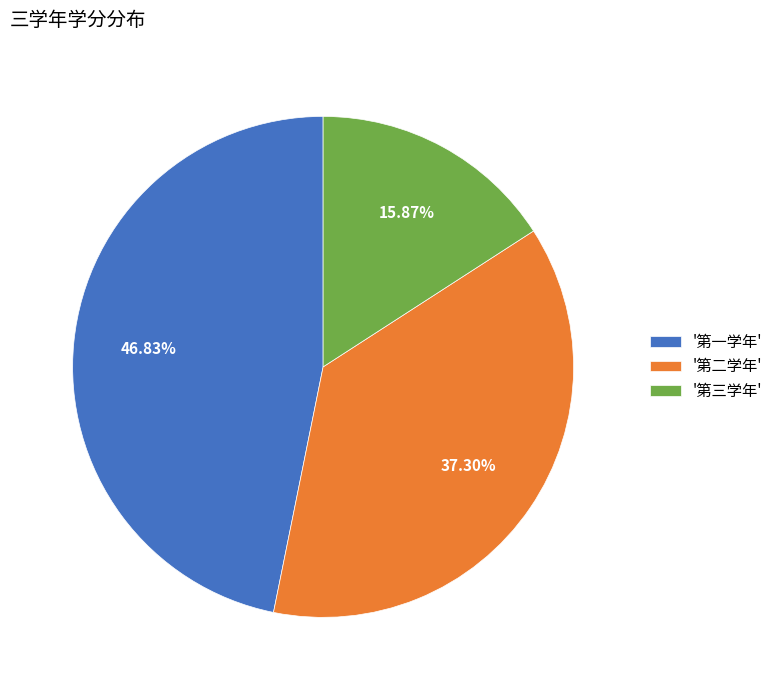

Does any single category account for the majority?

No